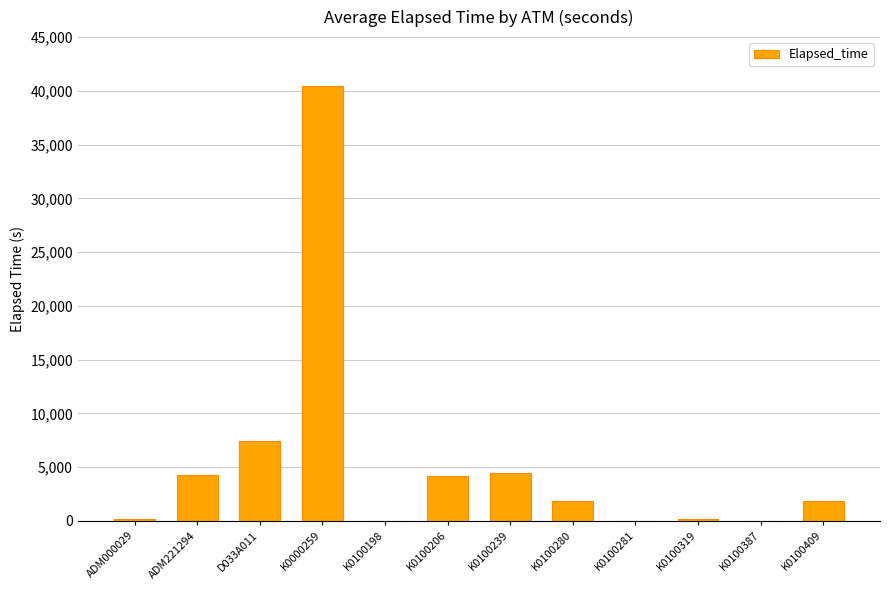

Which has a higher value, K0100198 or D033A011?

D033A011